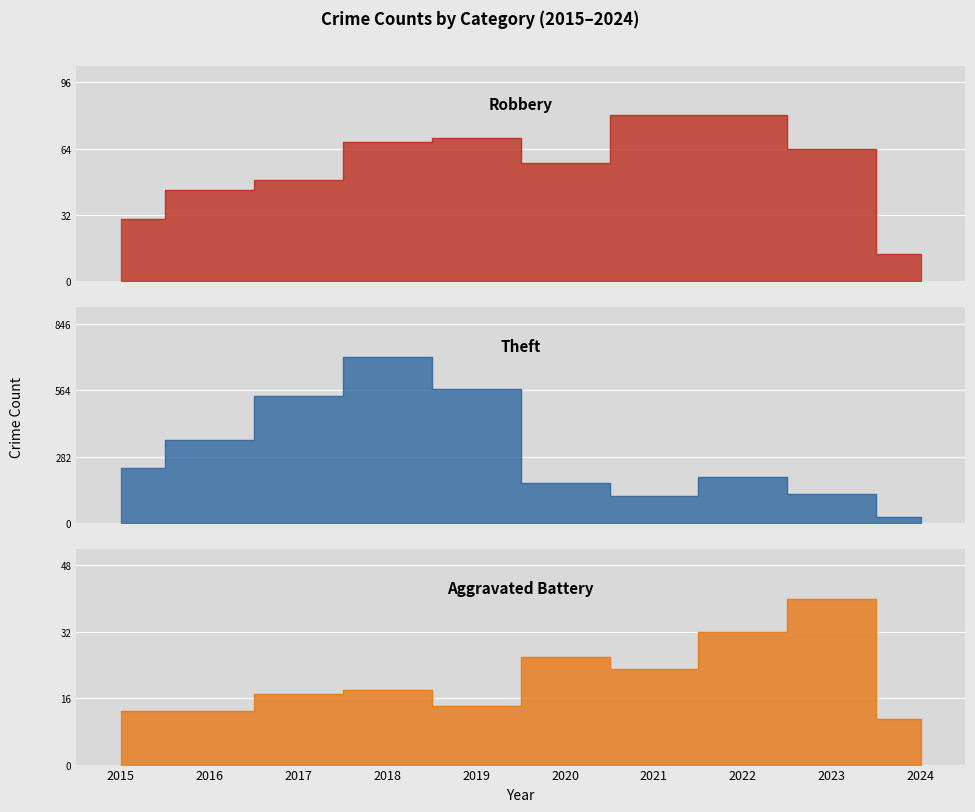

The Robbery series shows 13 at 2024. True or false?

True